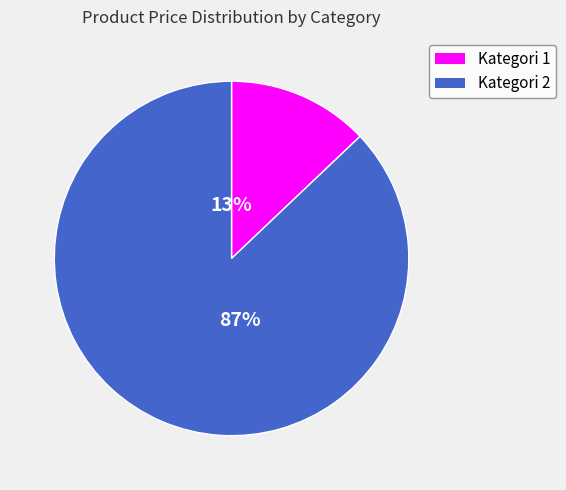

Do Kategori 2 and Kategori 1 together represent more than half of the pie?

Yes